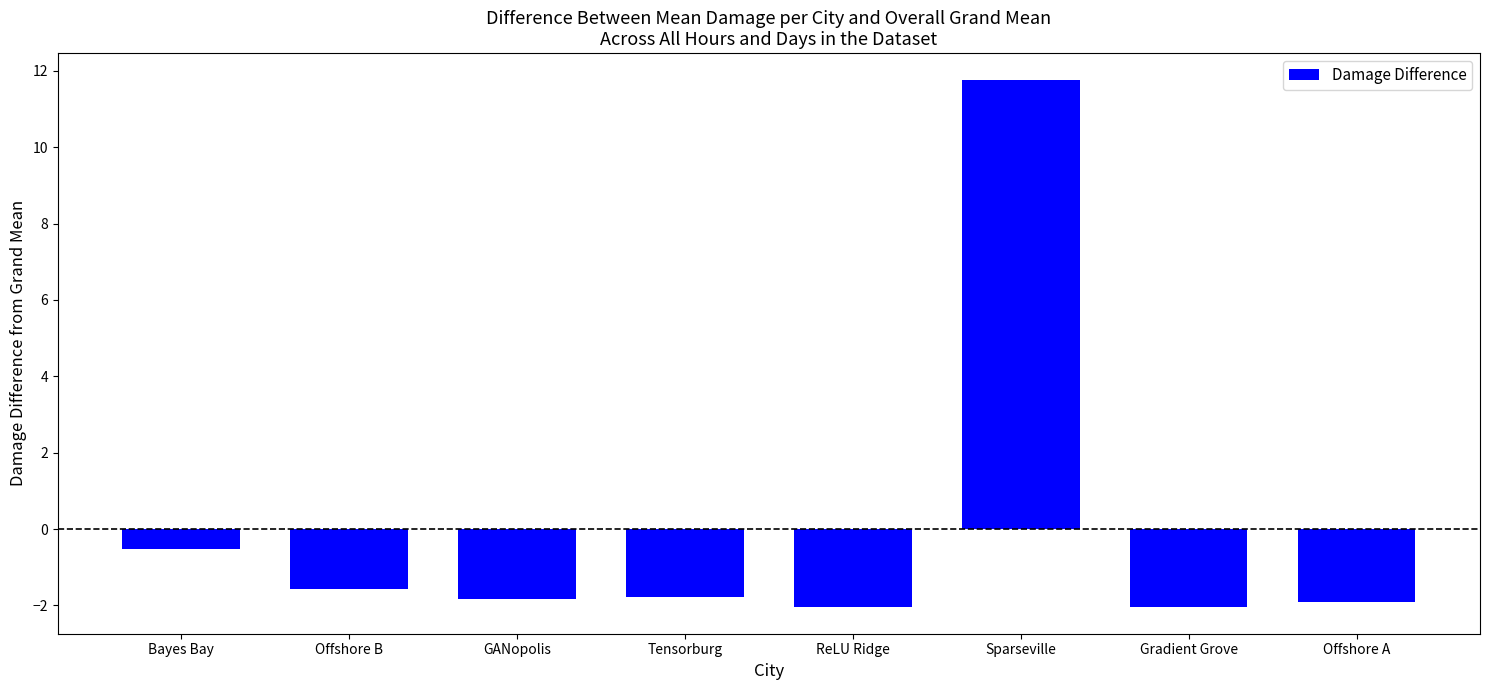

True or false: the data shows -2.8 at GANopolis.

False